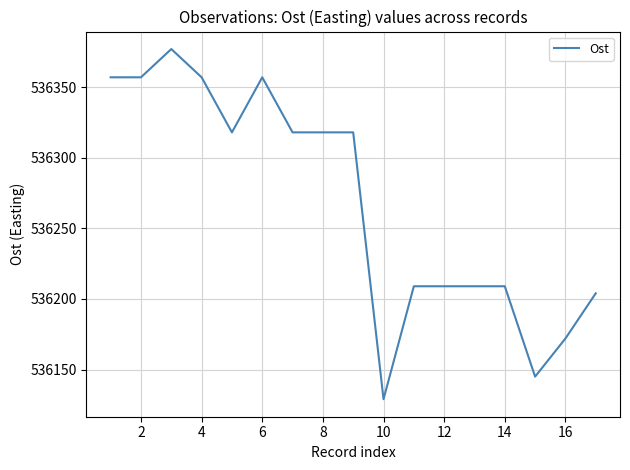

What is the minimum value shown in the chart?

536129